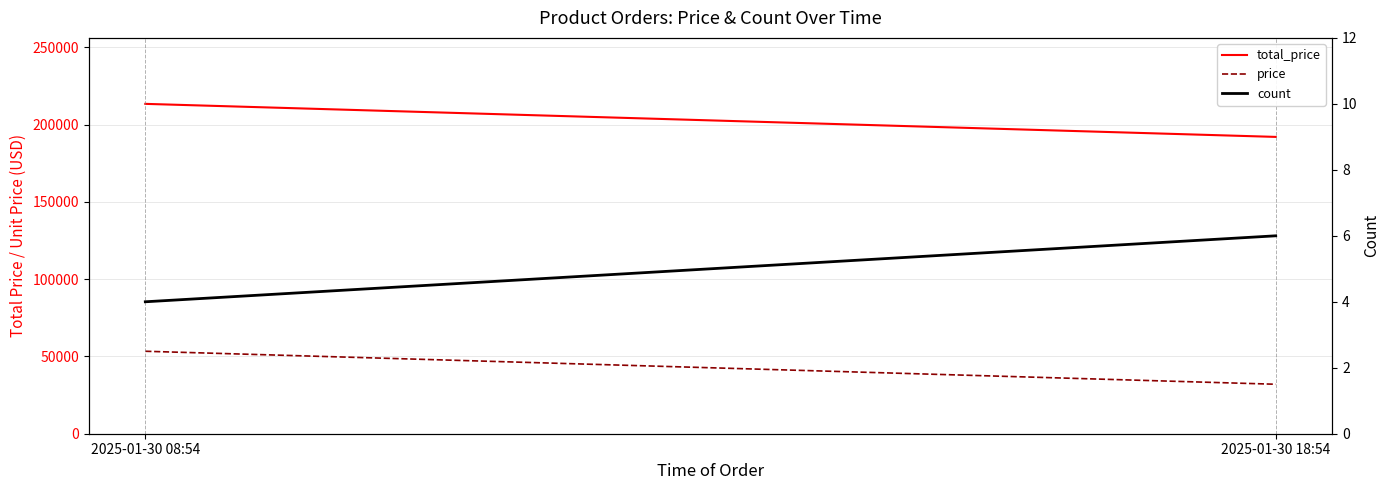

Between 2025-01-30 08:54 and 2025-01-30 18:54, which is larger?

2025-01-30 08:54